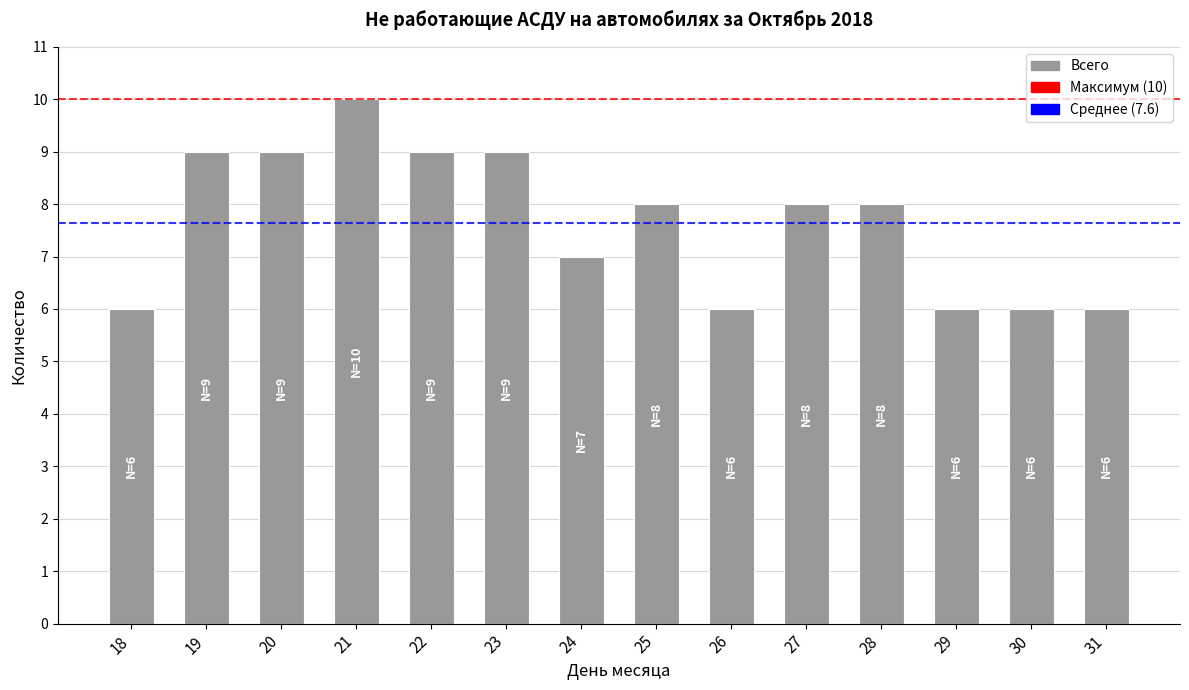

What is the ratio of the value at 25 to the value at 23?

0.9